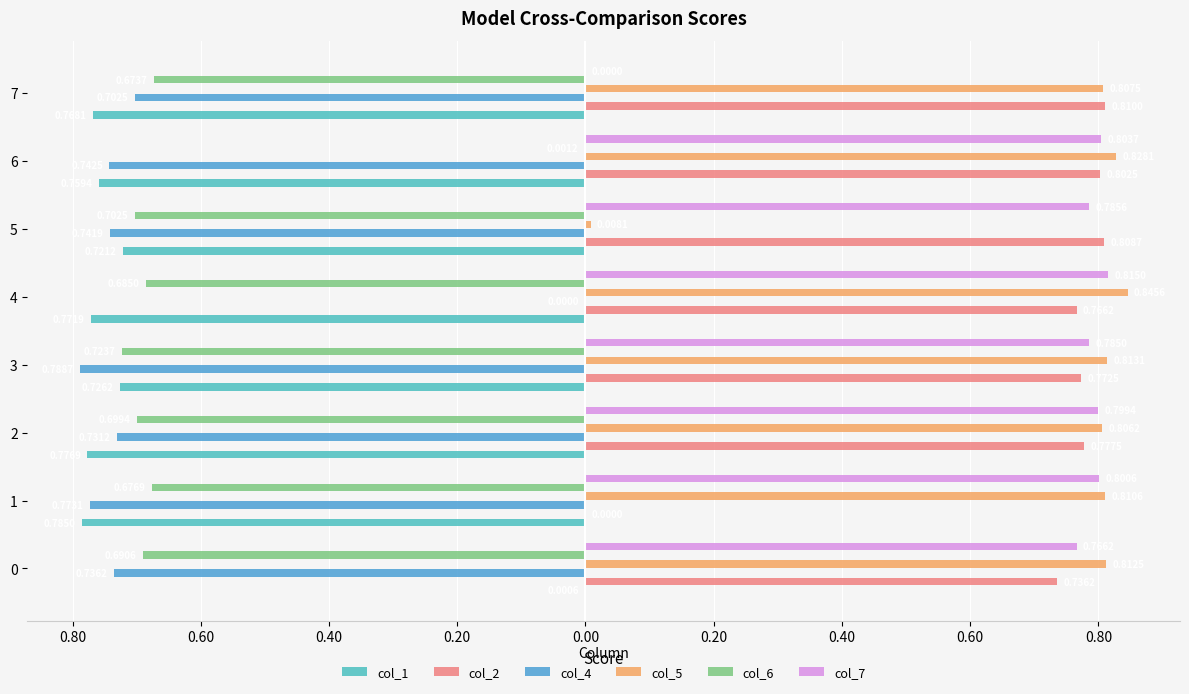

How many distinct data groups are displayed?

6